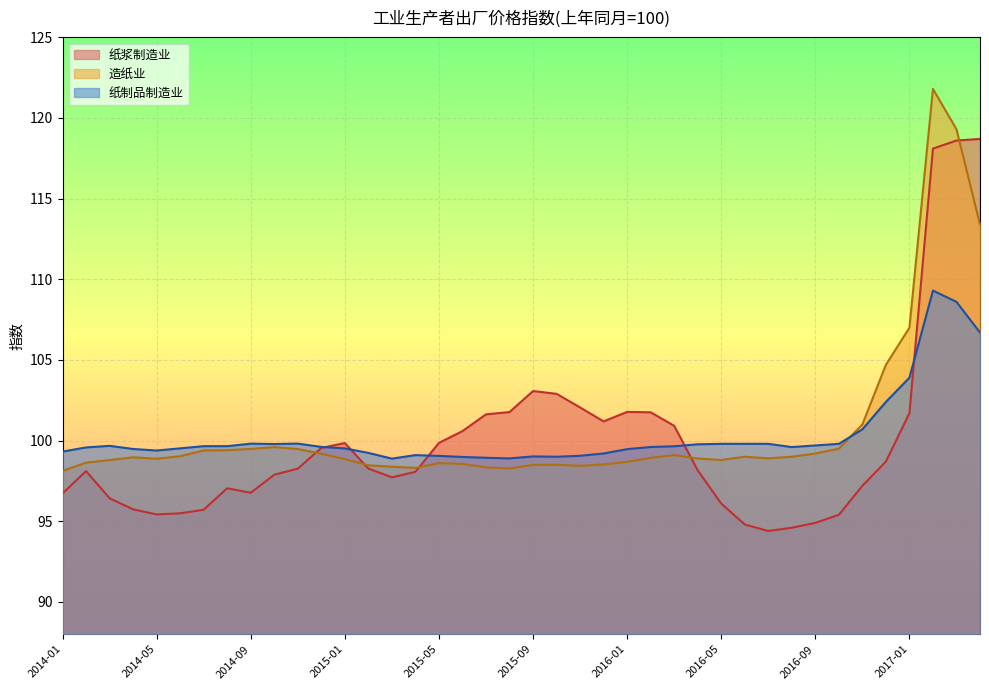

At which category does the chart reach its peak across all series?

2017-10